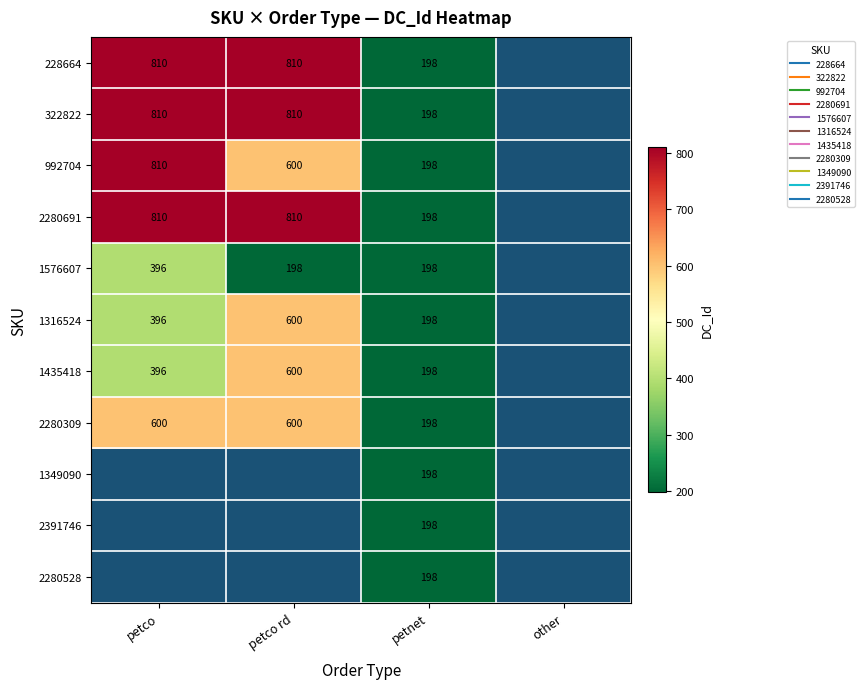

Is the value of 2391746 at petnet greater than the value of 322822 at petnet?

No